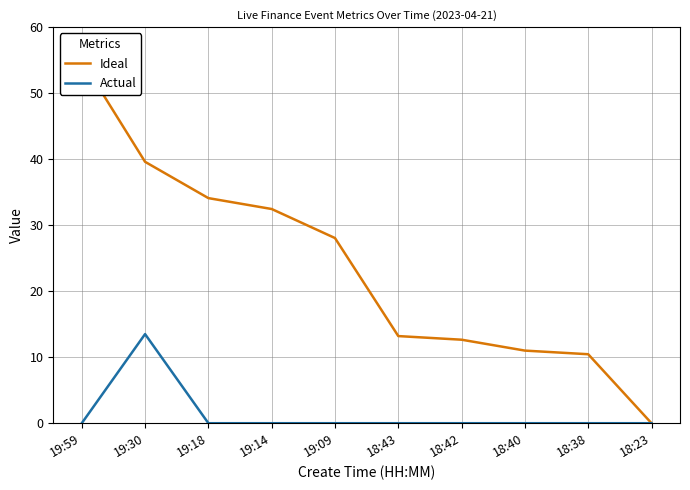

True or false: Actual has more than 2 interior local peaks.

False